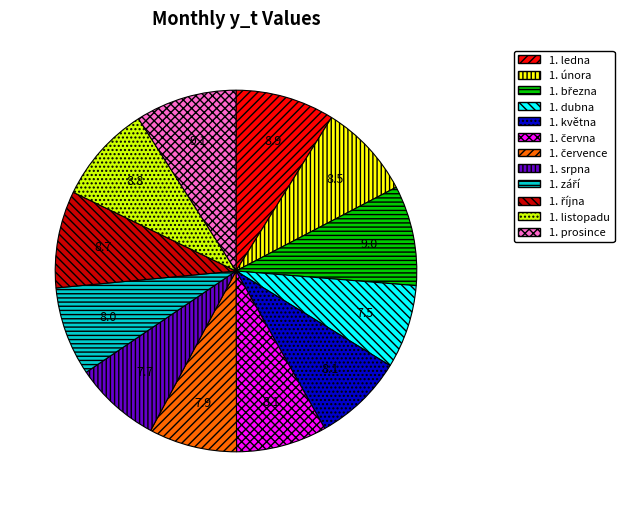

Is there a majority slice in this chart?

No